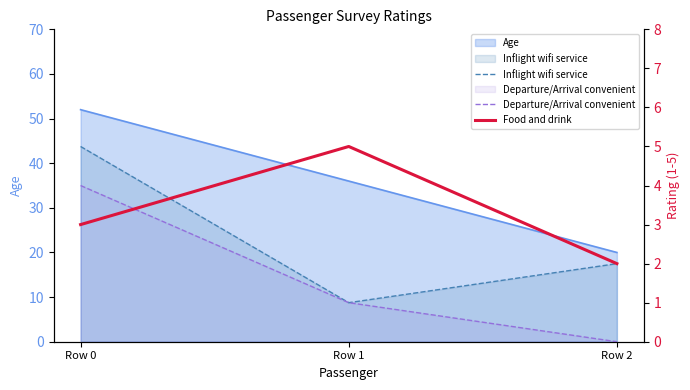

At how many categories does at least one series exceed 1?

3